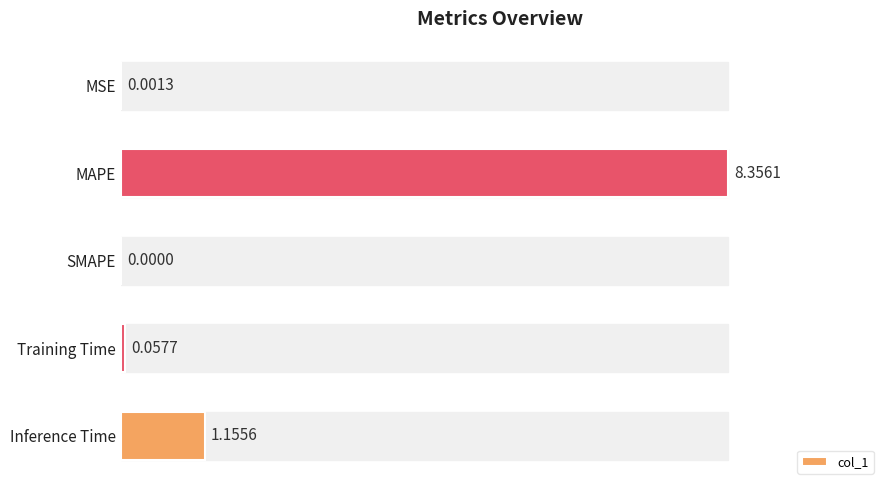

What is the sum of all values?

9.6